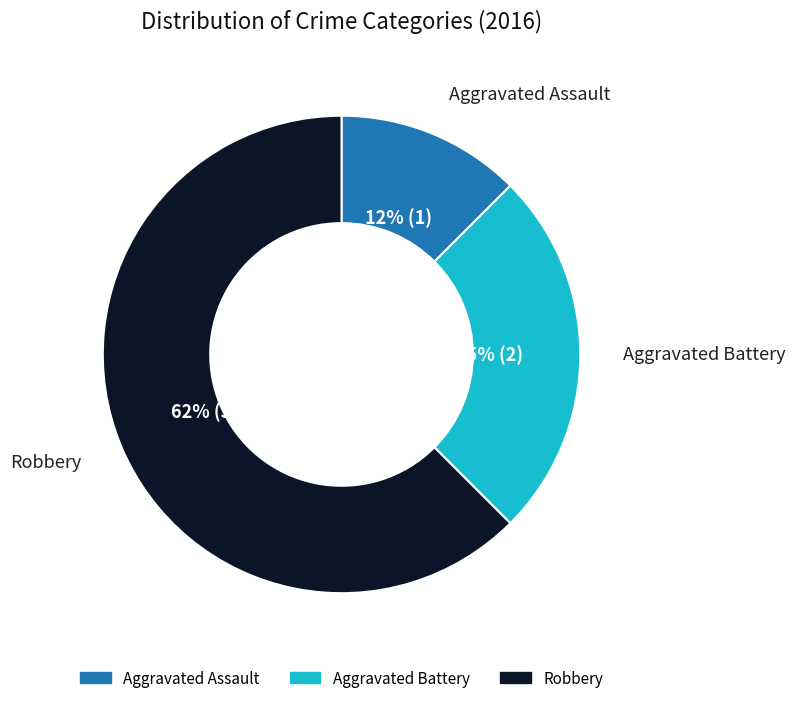

Count the number of slices in the pie.

3